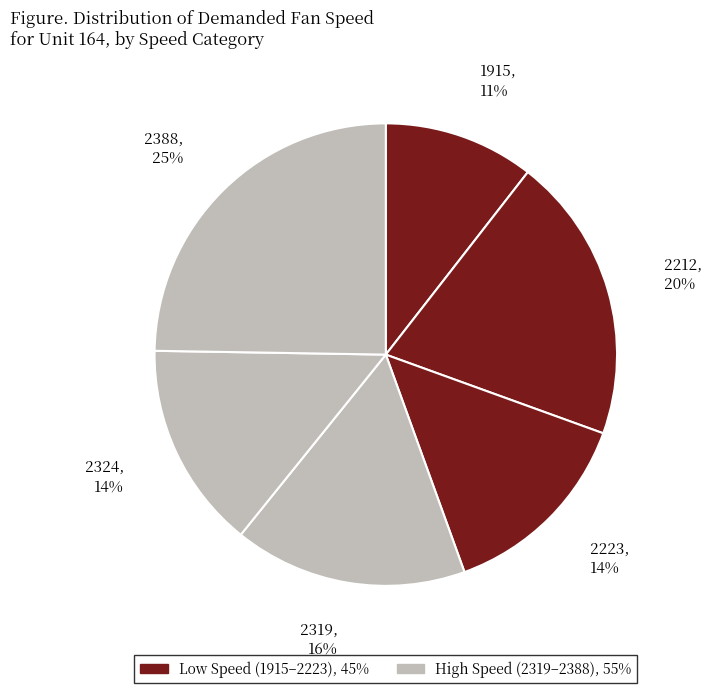

How many slices are in this pie chart?

6